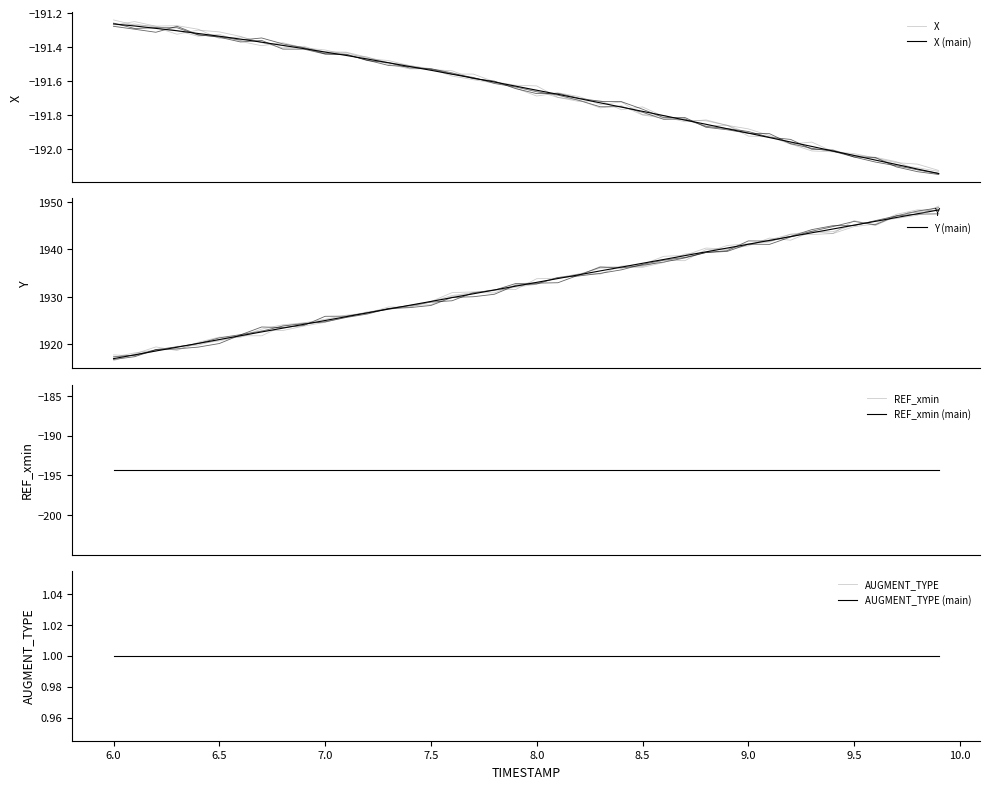

The AUGMENT_TYPE series shows 1.4 at 6.2. True or false?

False